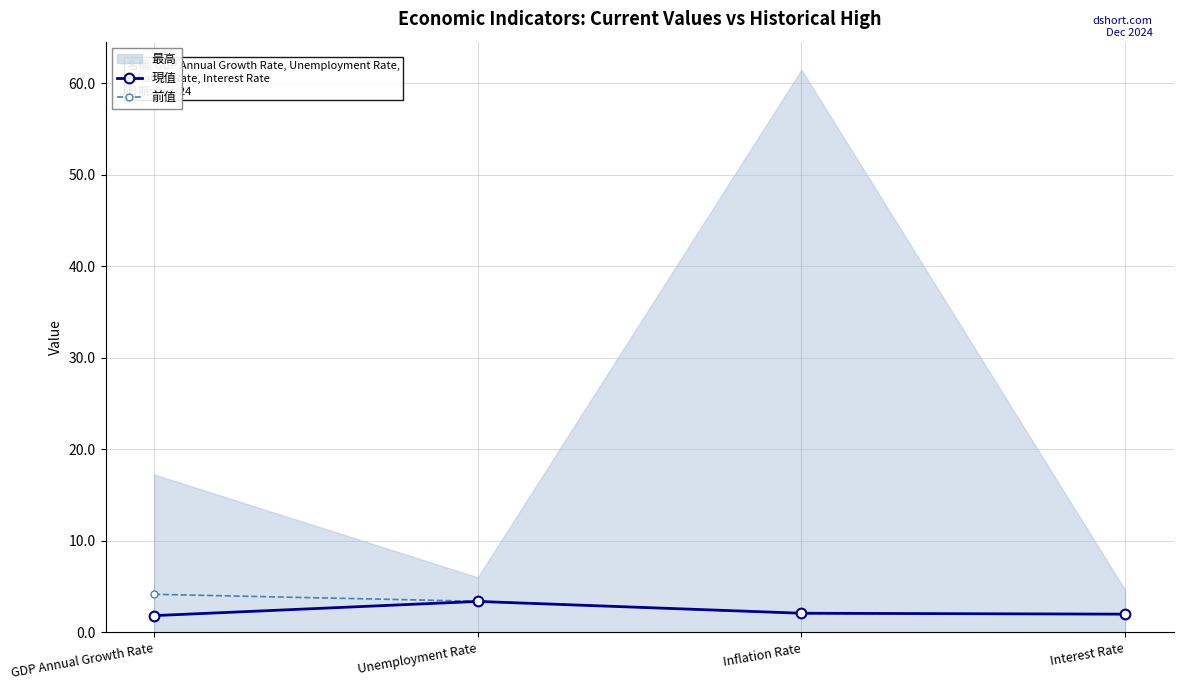

At which category is the sum across all series the highest?

Unemployment Rate